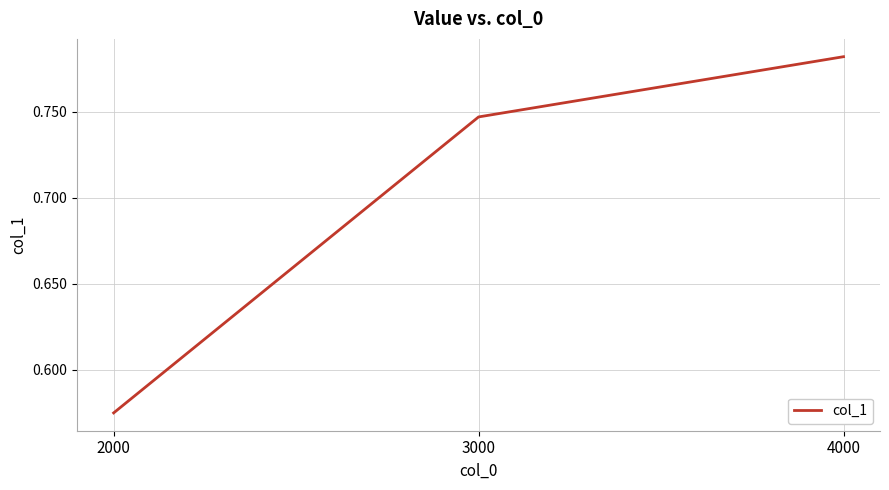

Rank the categories by value from highest to lowest.

4000, 3000, 2000